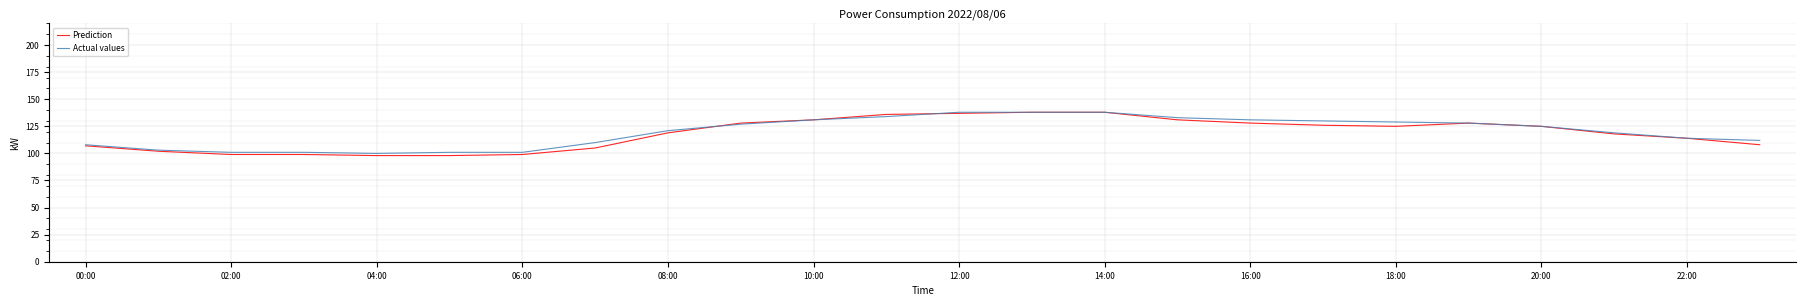

What is the difference between the maximum and second lowest values in the Prediction series?

40